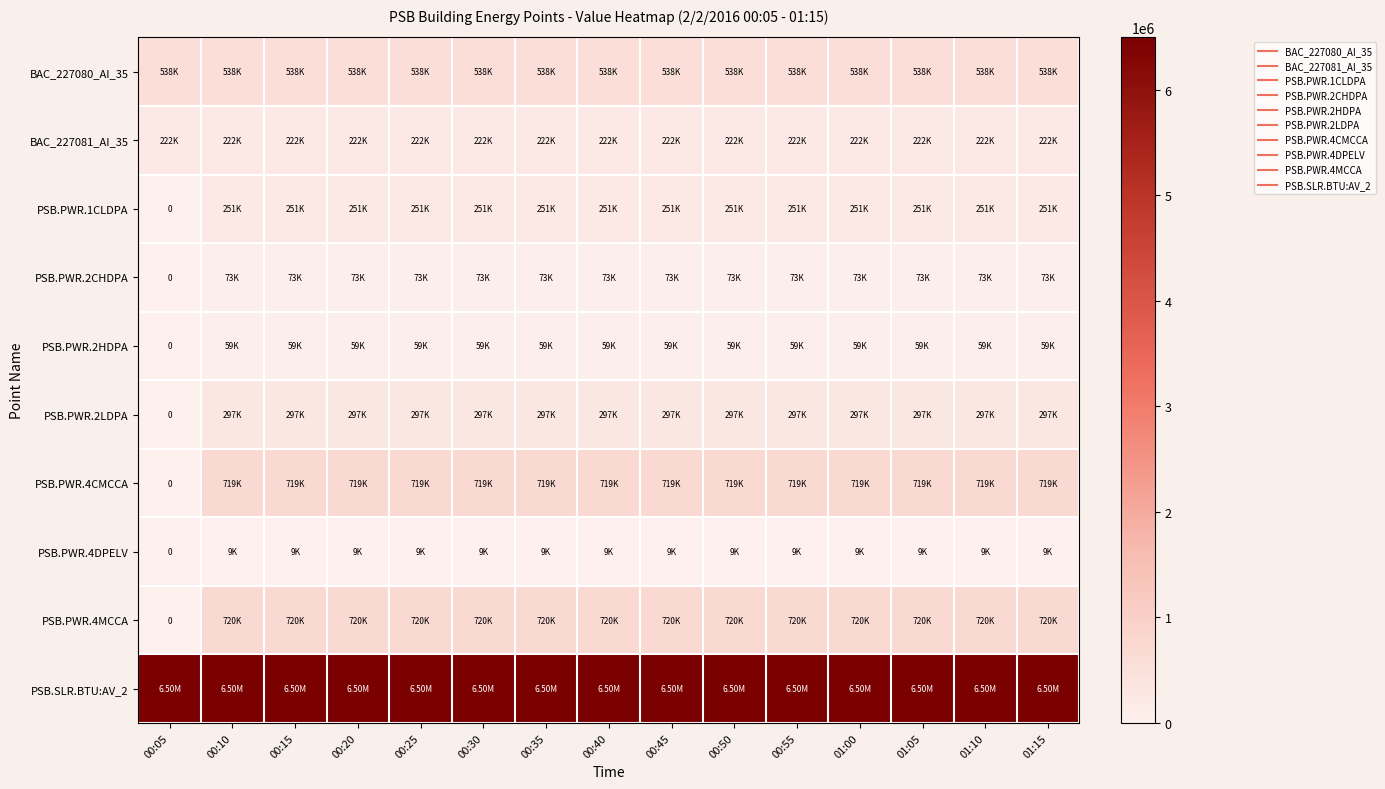

What is the total value across all series at 00:35?

9384357